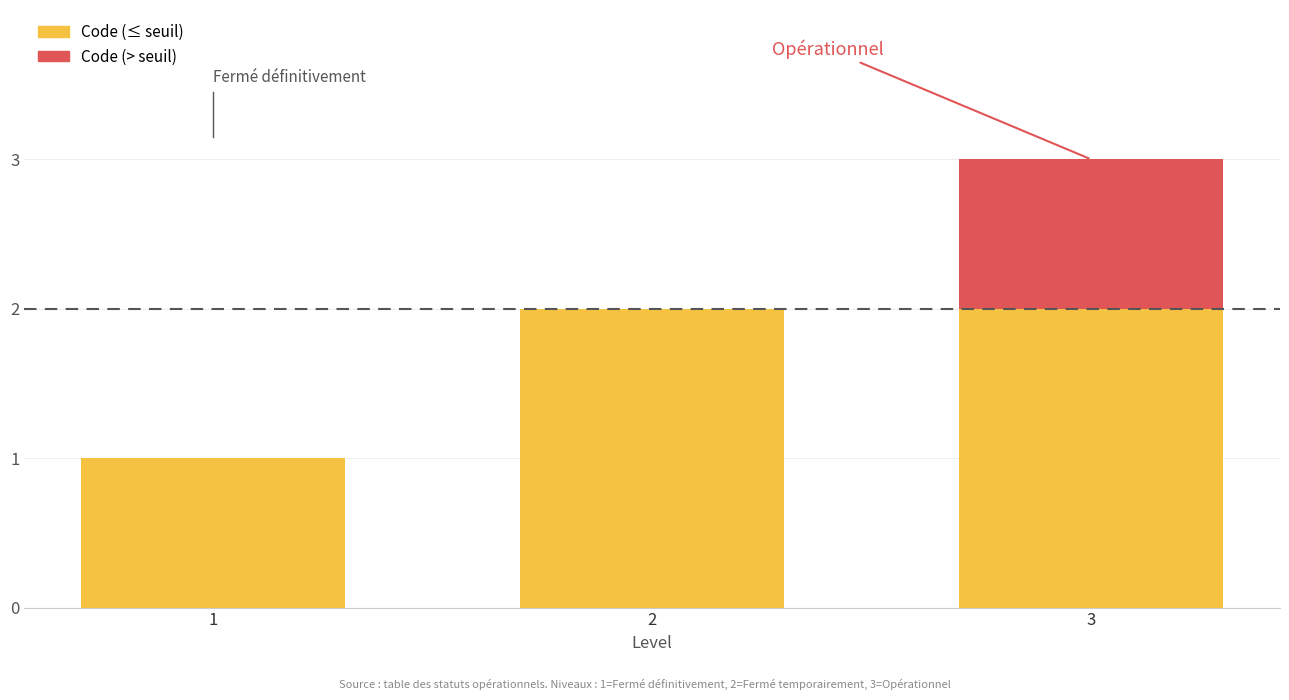

What is the average value?

2